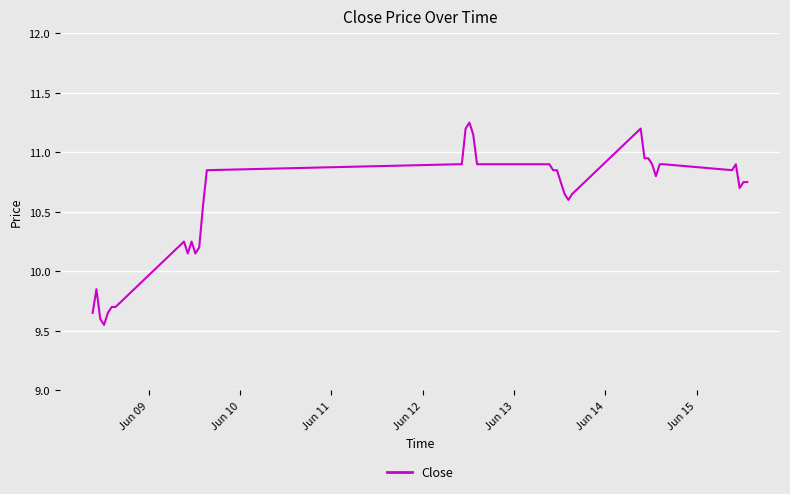

What is the difference between the maximum and minimum values?

1.7